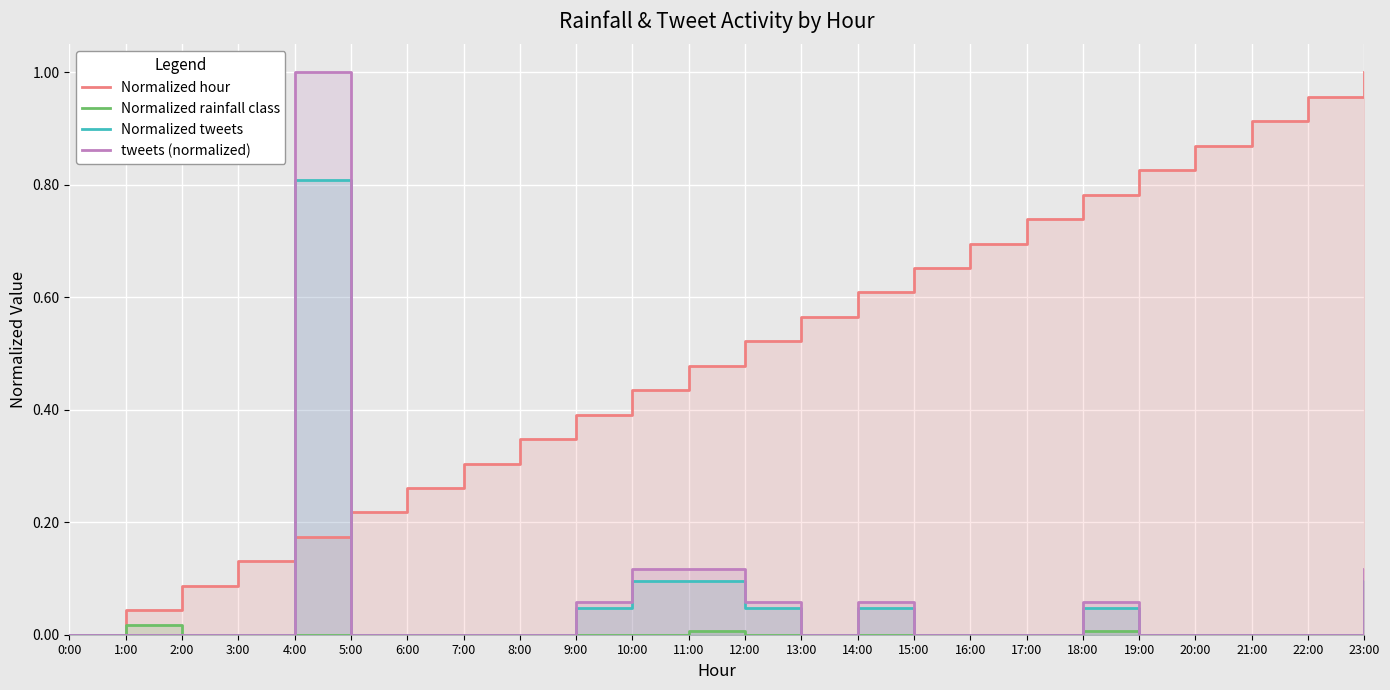

At how many categories does at least one series exceed 0?

23